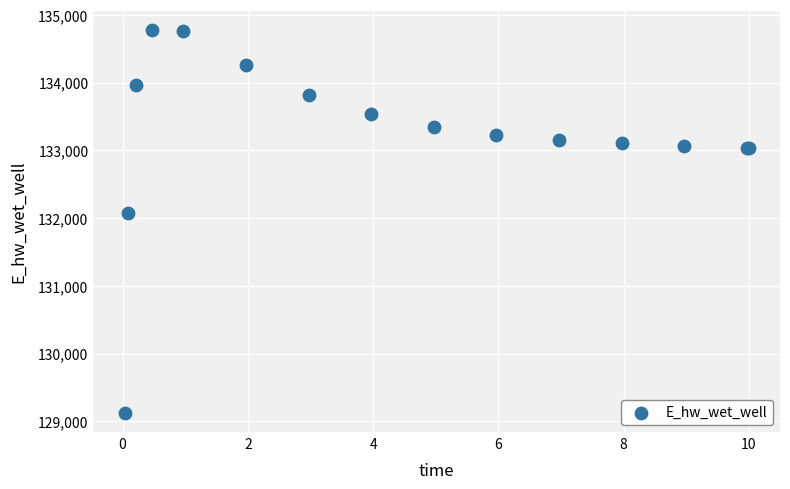

What Y value in the scatter plot is closest to 131950?

132073.5